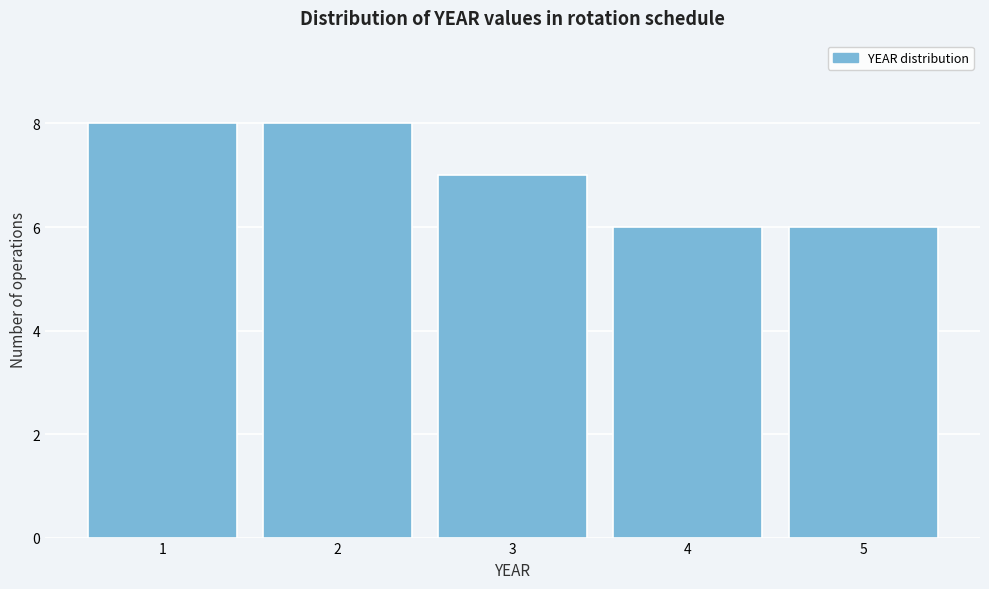

Reading left to right, list all the values displayed in this chart.

1=8	2=8	3=7	4=6	5=6